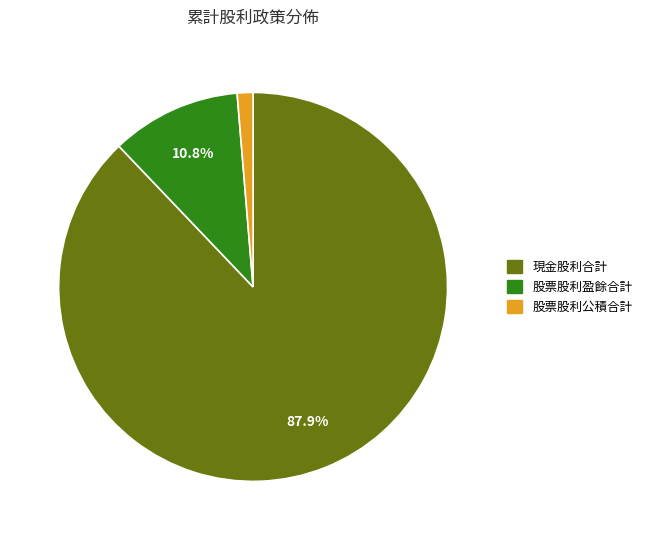

Is there a majority slice in this chart?

Yes